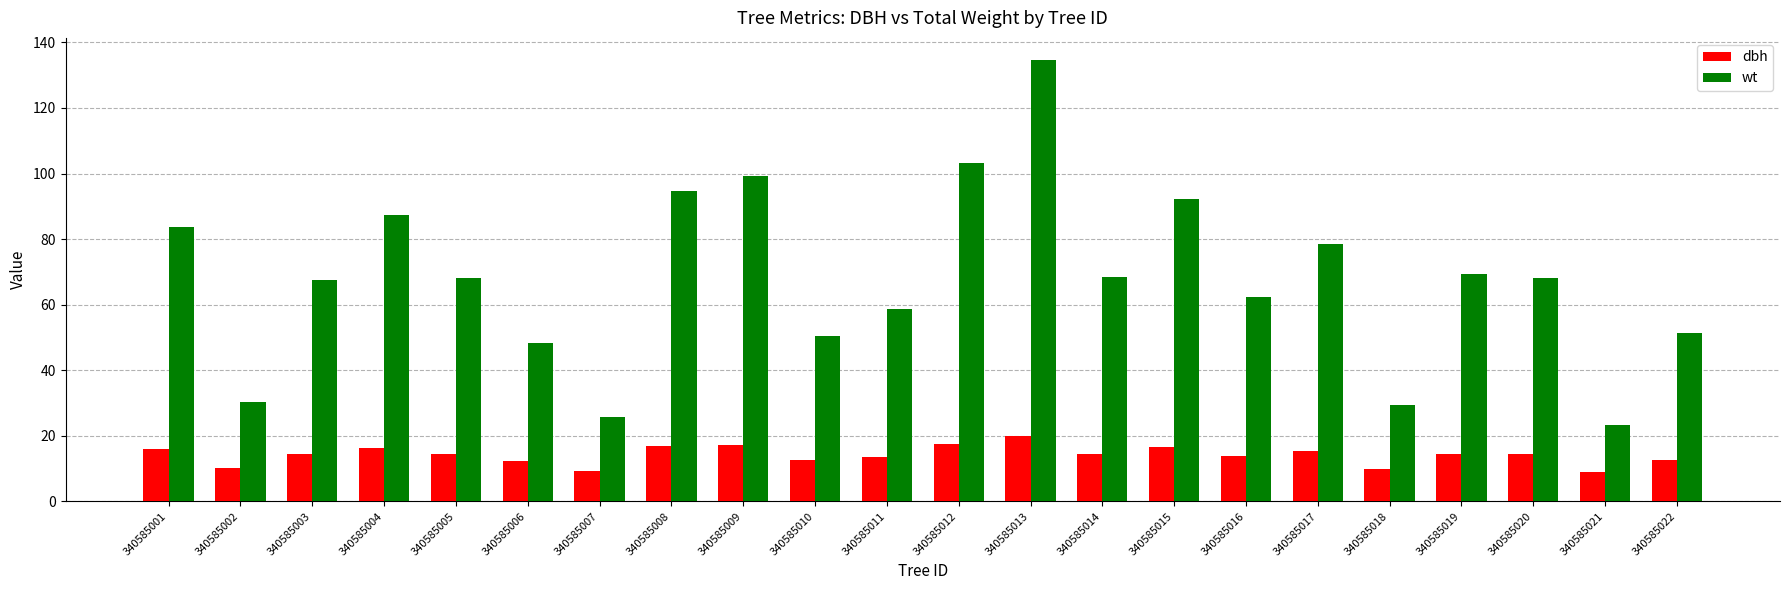

What is the maximum value shown in the chart?

134.6